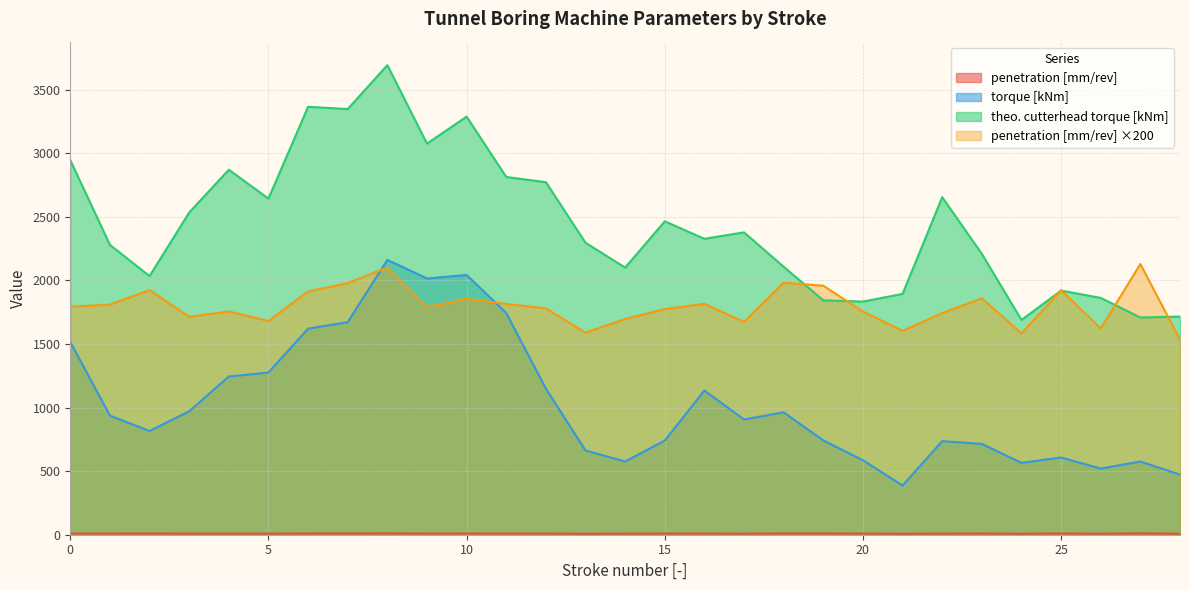

How many values in the theo. cutterhead torque [kNm] series exceed 2327?

15